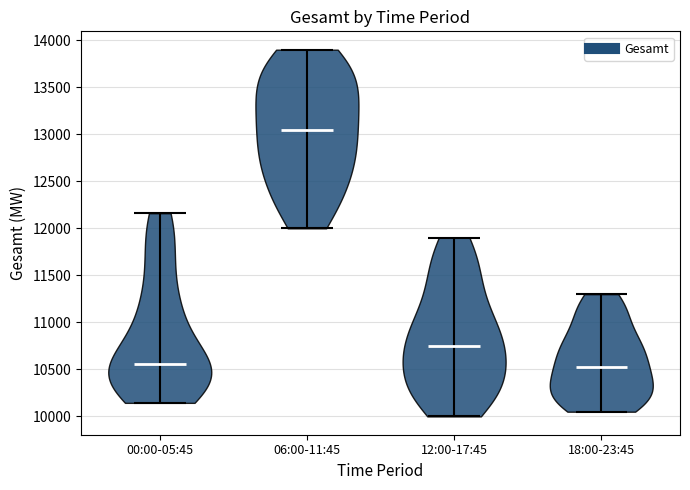

Which violin has the highest median line?

06:00-11:45